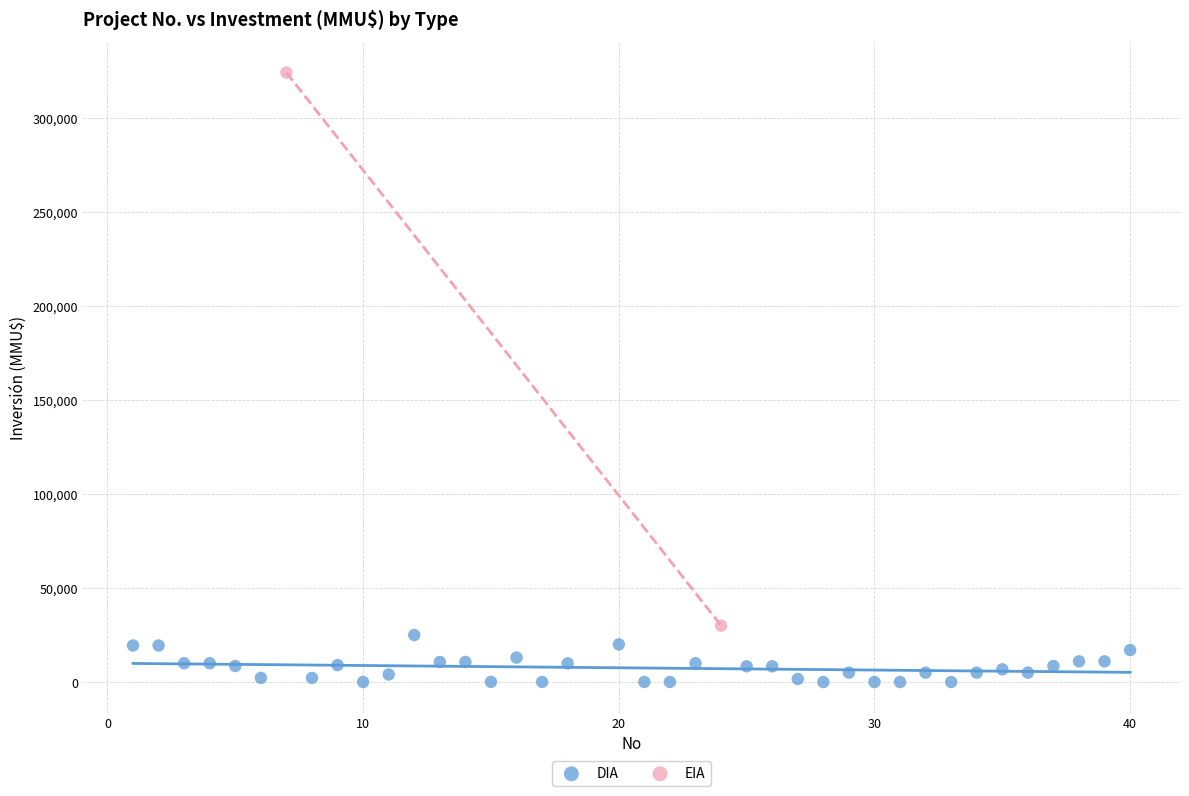

What are all the series names shown in the legend?

DIA, EIA